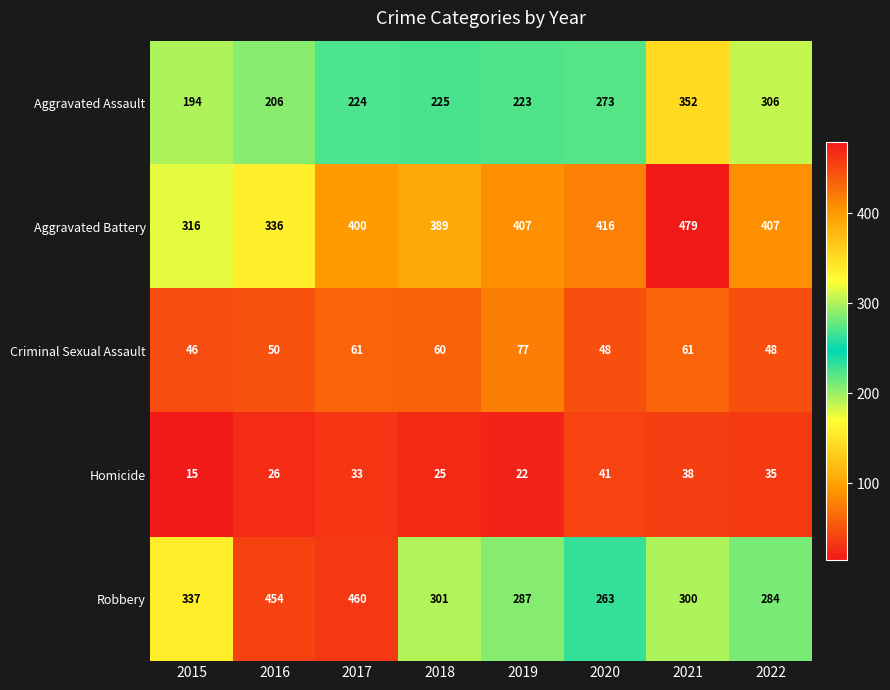

How many series are shown in this chart?

5